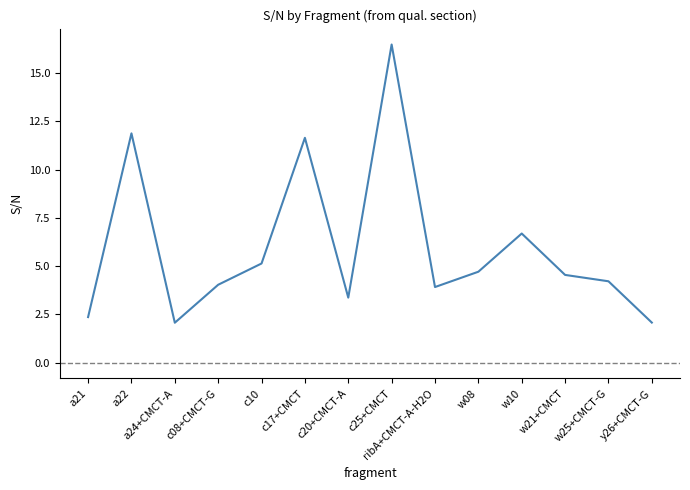

Approximately how many times larger is the value at ribA+CMCT-A-H2O compared to c25+CMCT?

0.2